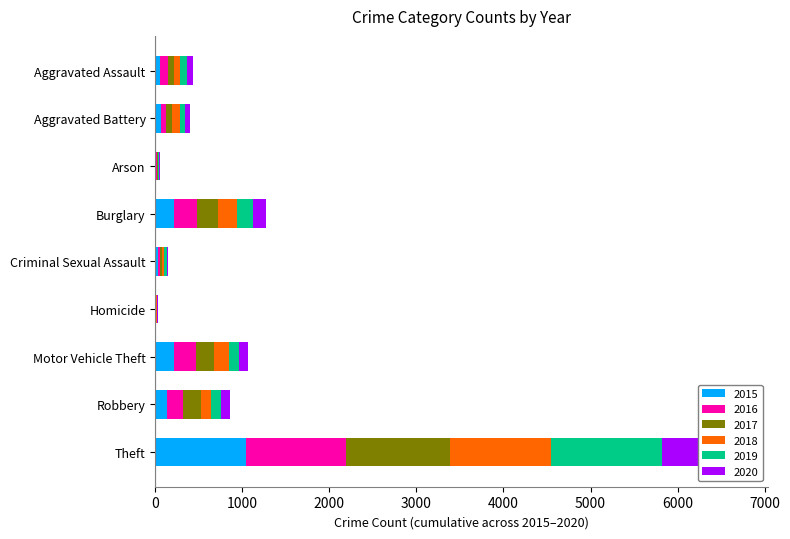

Which has a higher value, Arson or Aggravated Battery?

Aggravated Battery